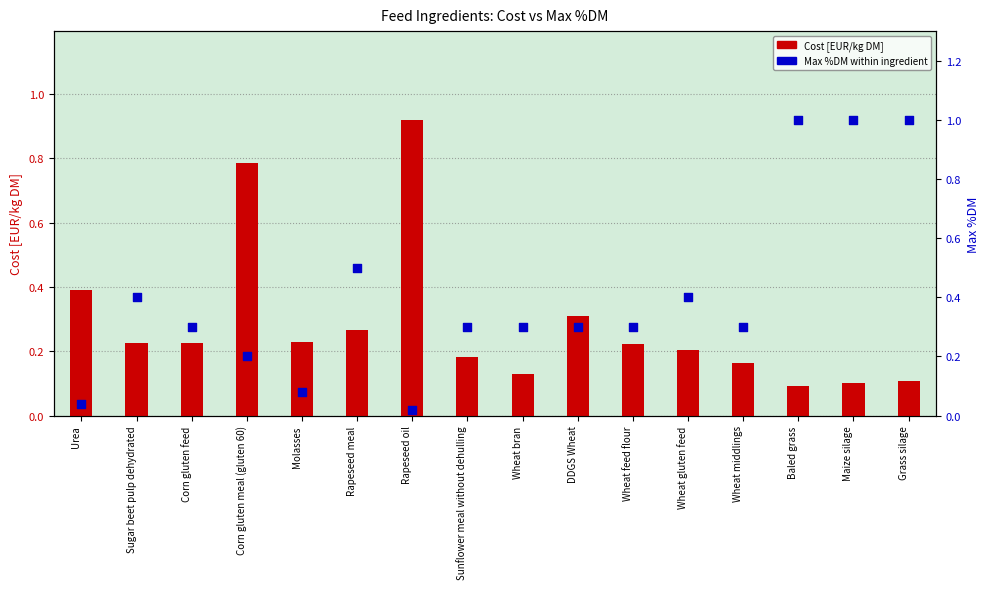

At how many categories does at least one series exceed 0?

16